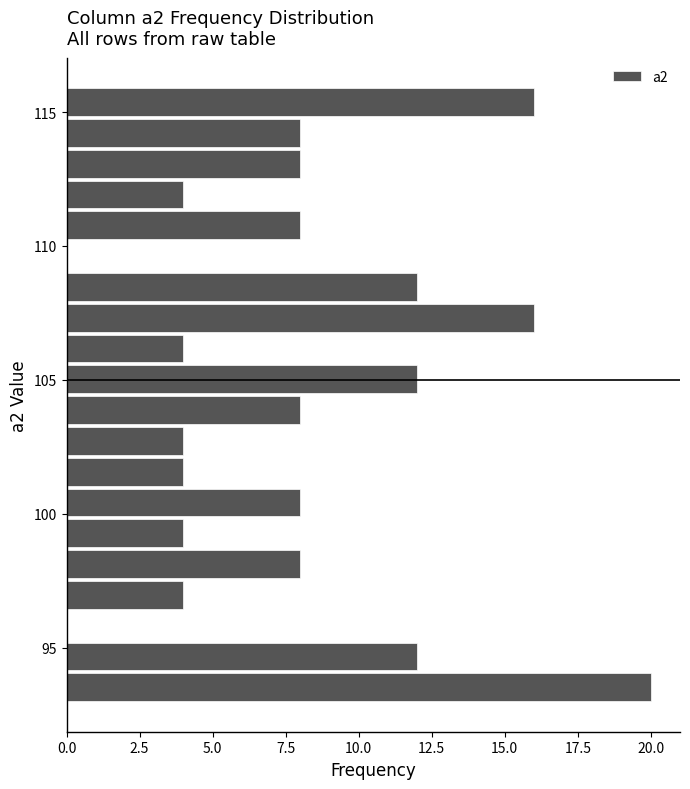

Around what value on the y-axis is the longest bar? Give the approximate position of its centre, as read against the axis.

93.5